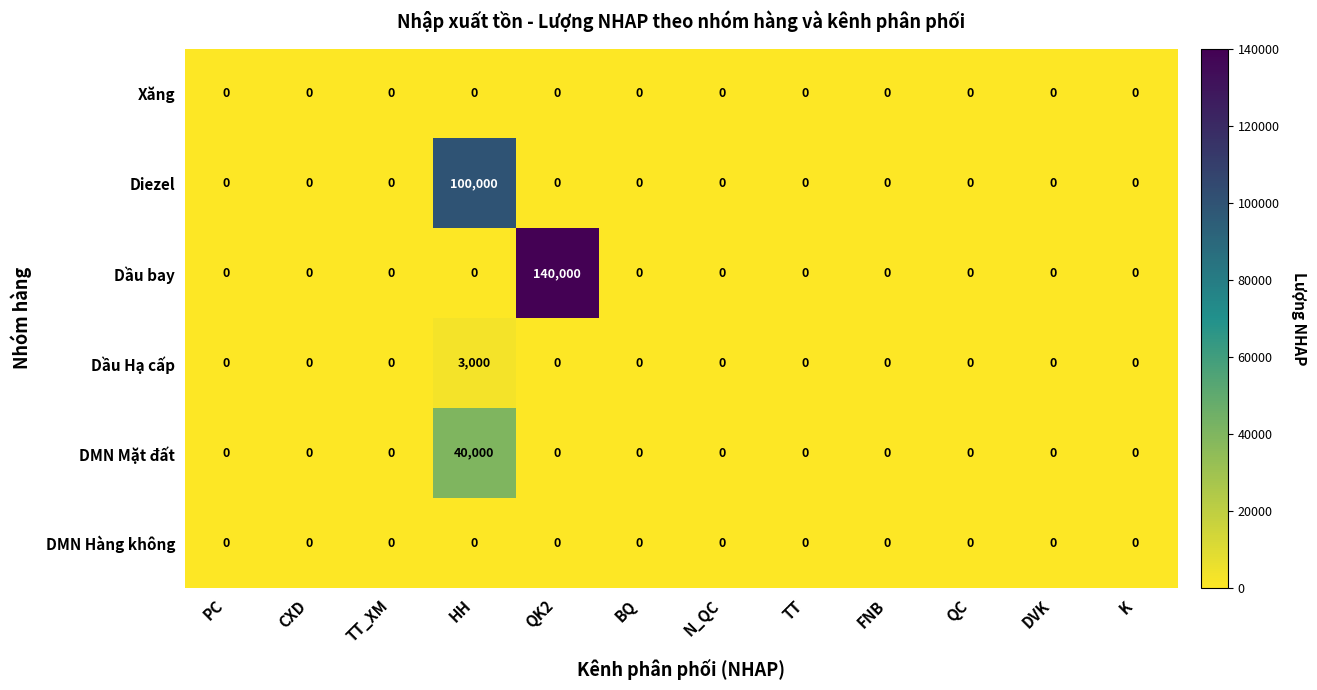

The Xăng series shows 0 at N_QC. True or false?

True